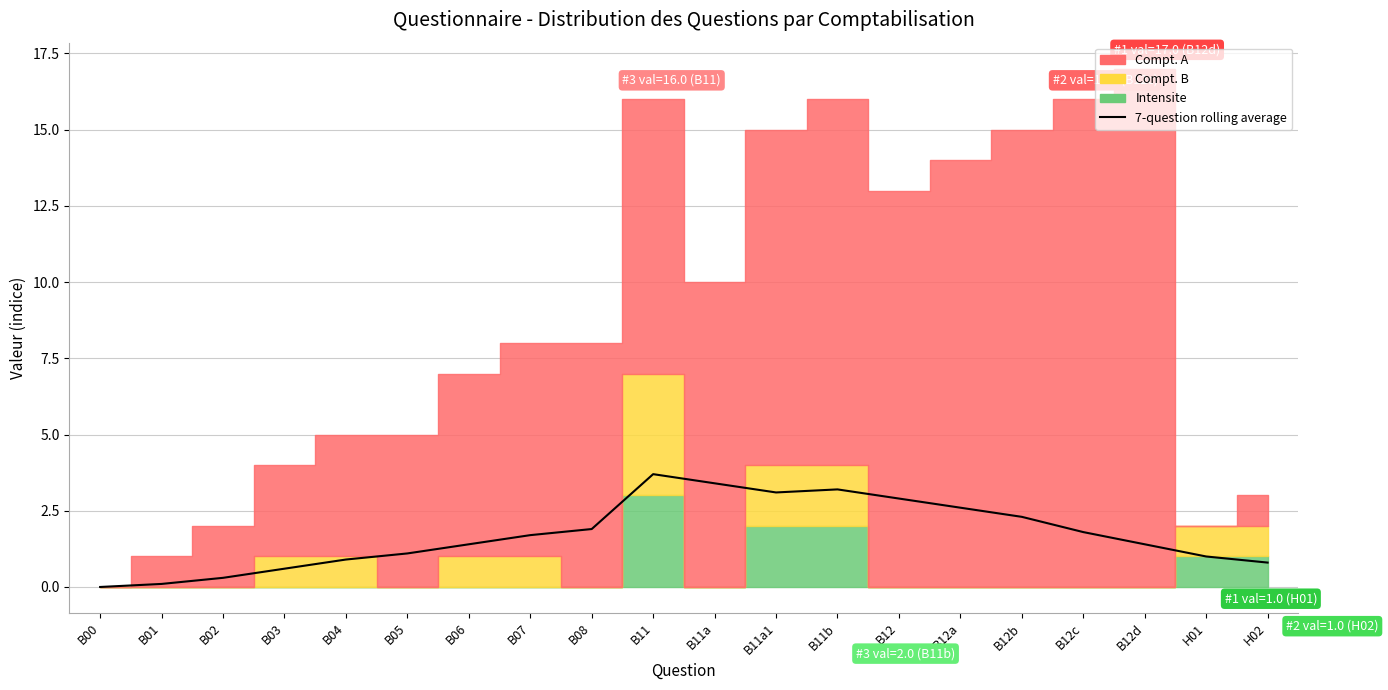

Reading left to right, transcribe all the data shown in this chart.

B00=0.0	B01=0.1	B02=0.3	B03=0.6	B04=0.9	B05=1.1	B06=1.4	B07=1.7	B08=1.9	B11=3.7	B11a=3.4	B11a1=3.1	B11b=3.2	B12=2.9	B12a=2.6	B12b=2.3	B12c=1.8	B12d=1.4	H01=1.0	H02=0.8